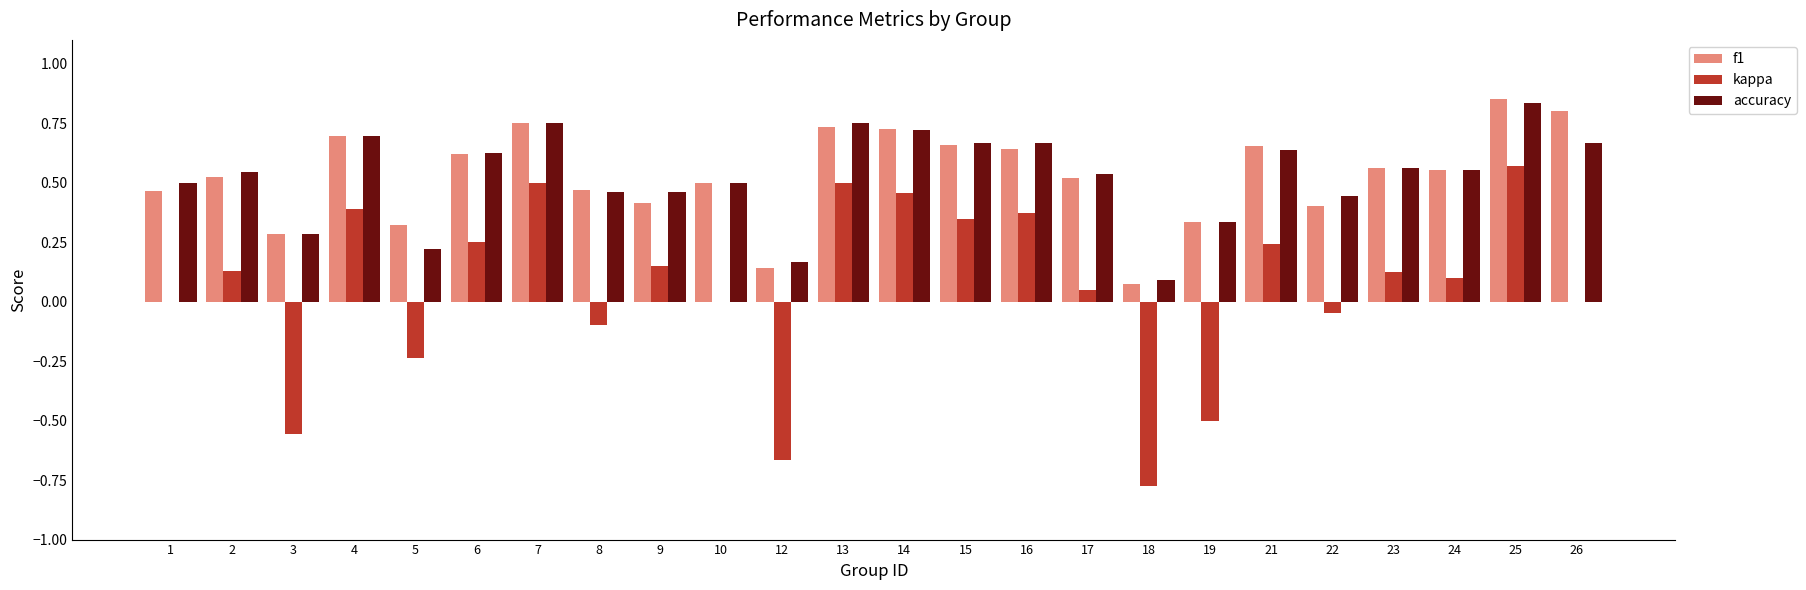

Count the number of categories in the chart.

24